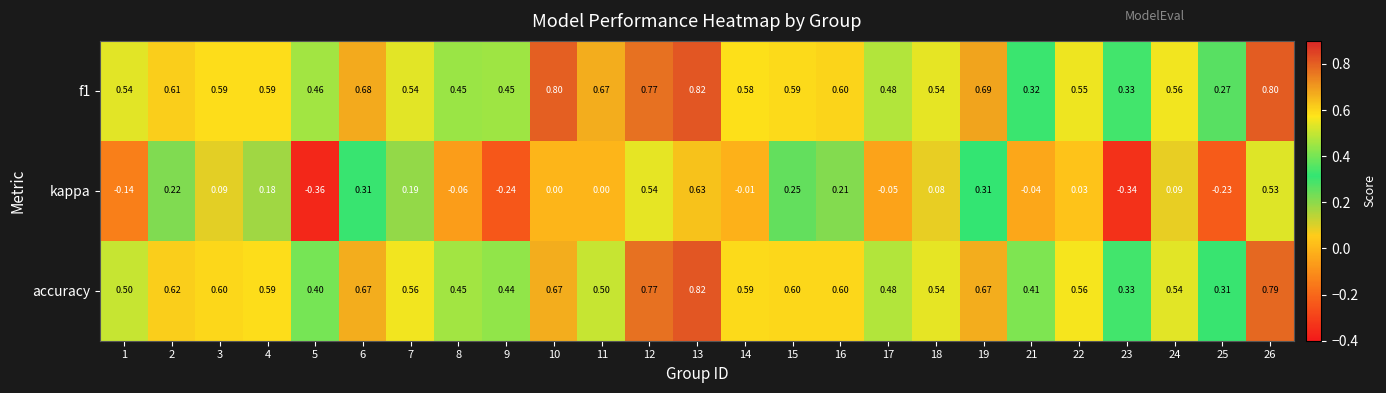

Is the value of kappa at 13 greater than the value of accuracy at 2?

Yes